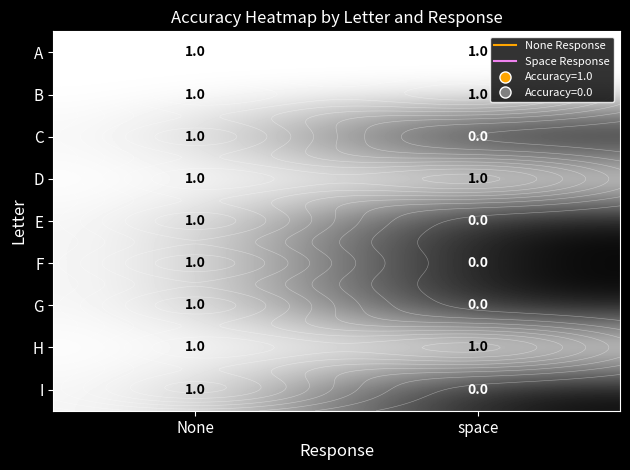

The C series shows 0 at space. True or false?

True